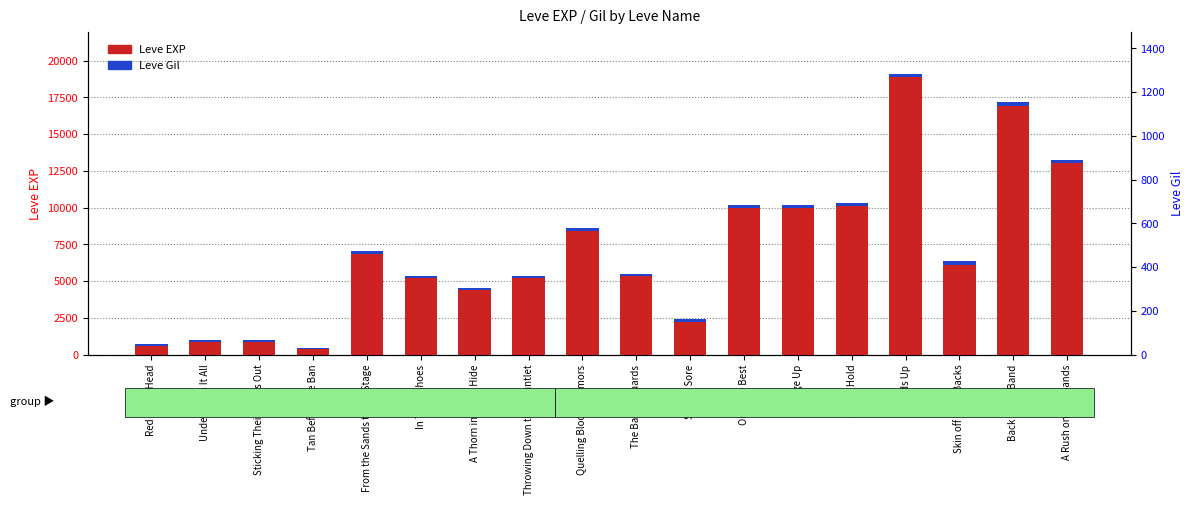

Reading left to right, extract all data points from this chart.

Leve EXP: 630	900	900	370	6840	5220	4410	5220	8430	5330	2230	9990	9990	10100	18910	6110	16920	13040
Leve Gil: 112	112	112	112	224	140	140	140	172	170	170	170	170	226	174	295	230	230